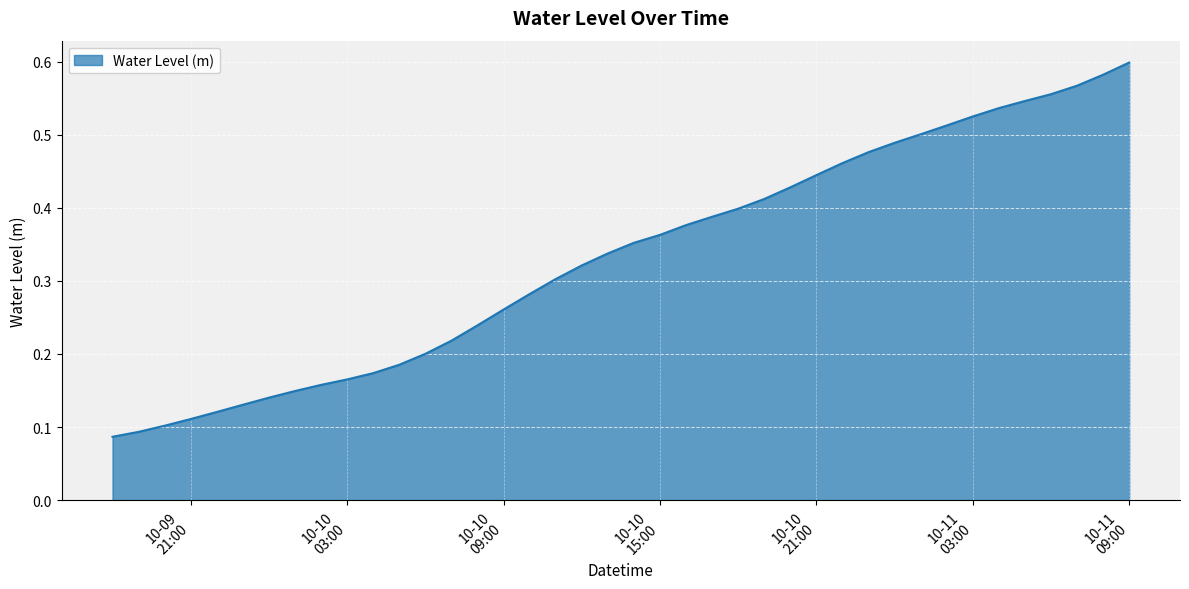

Is this an area chart (filled region under the line)?

Yes